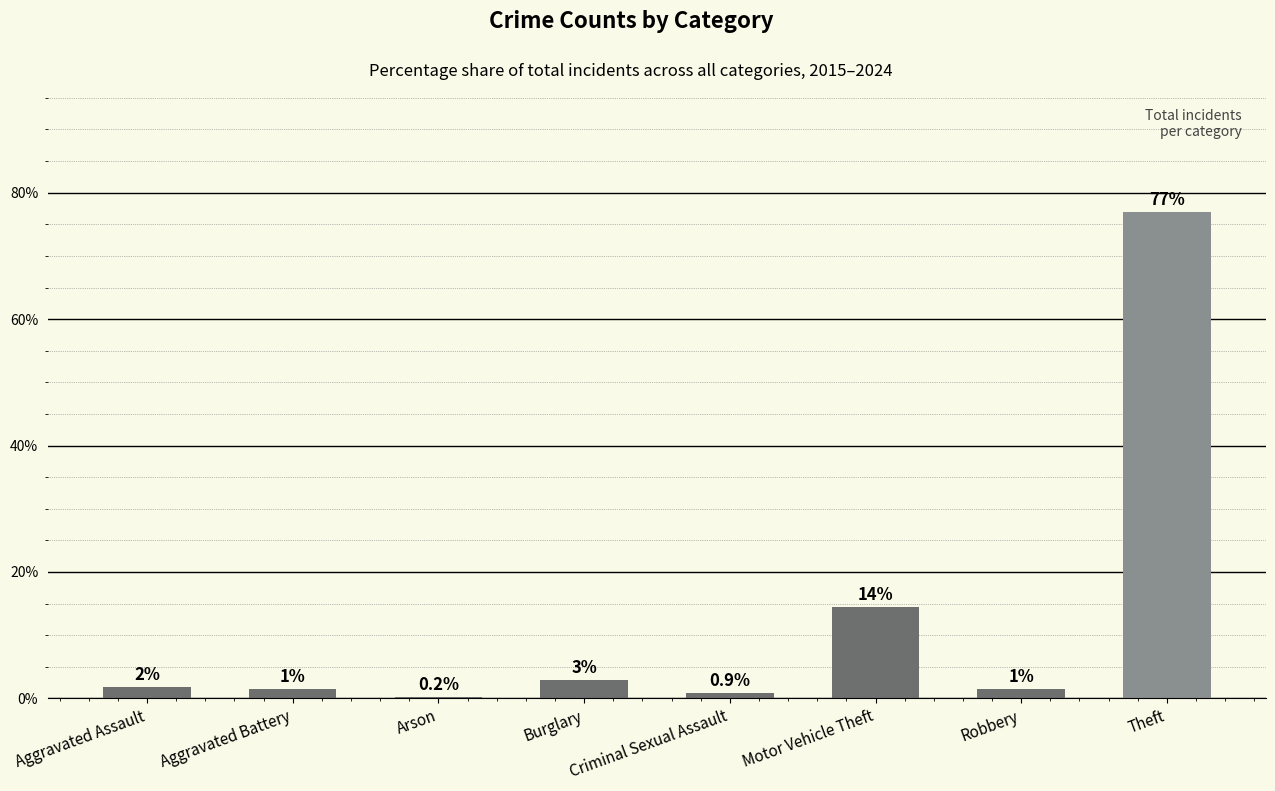

What position from the right is Arson?

6